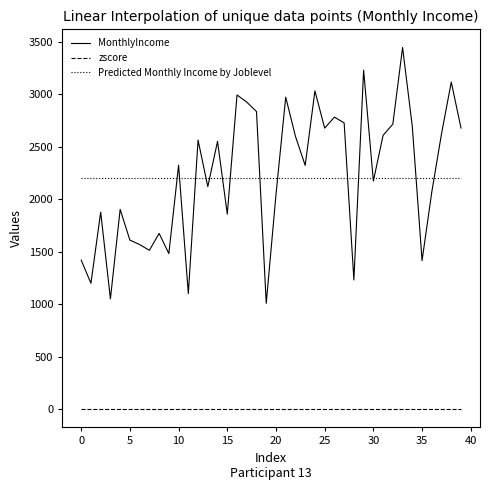

What is the maximum value shown in the chart?

3447.0